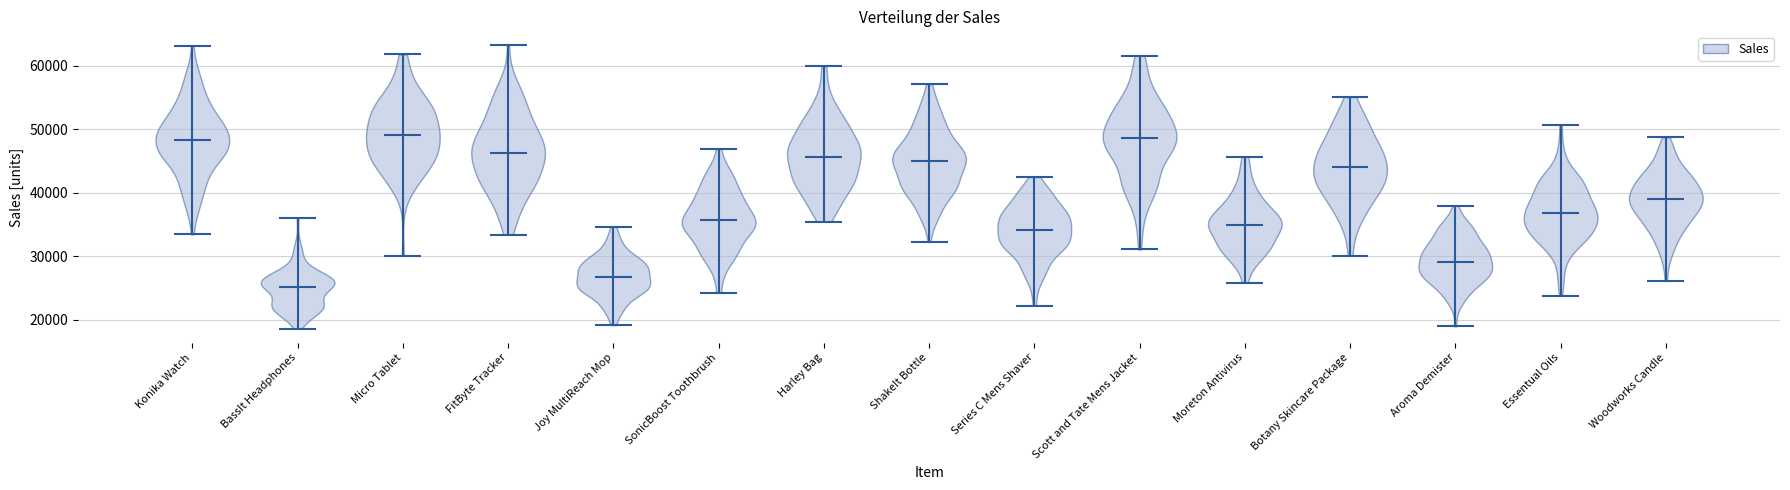

What is the lowest point the violin for ShakeIt Bottle reaches on the y-axis? The values are not printed on the chart, so give them approximately, as read against the axis.

32000